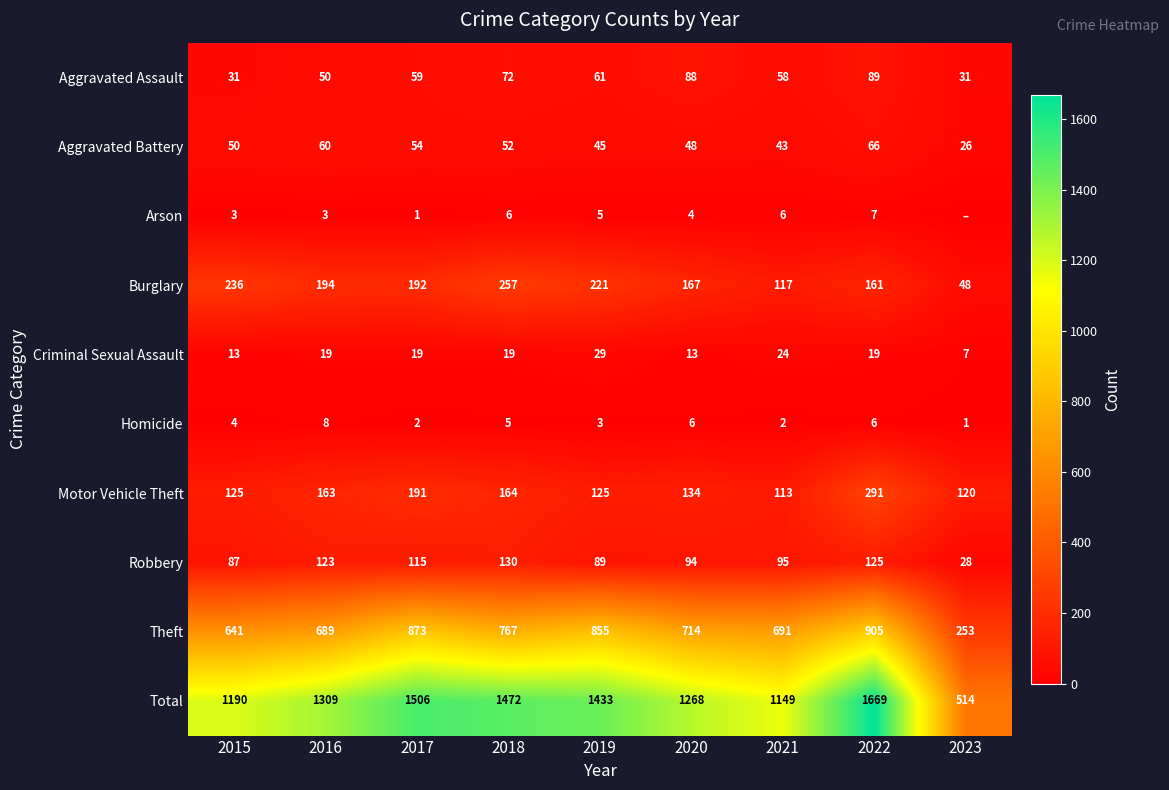

Between 2018 and 2022, which series saw the biggest shift?

Total